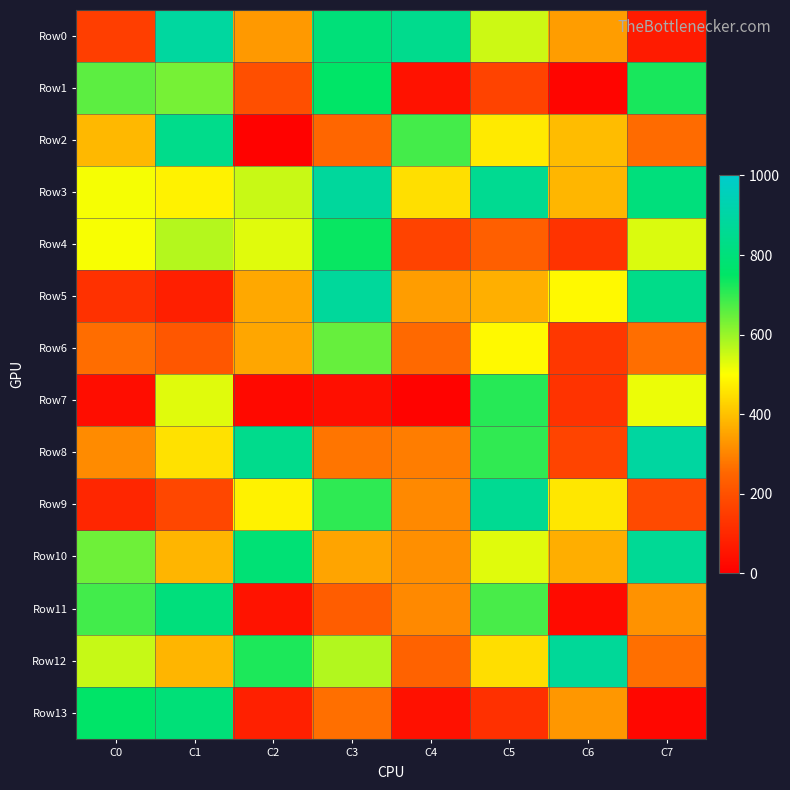

Which has a higher value, C2 or C0?

C2